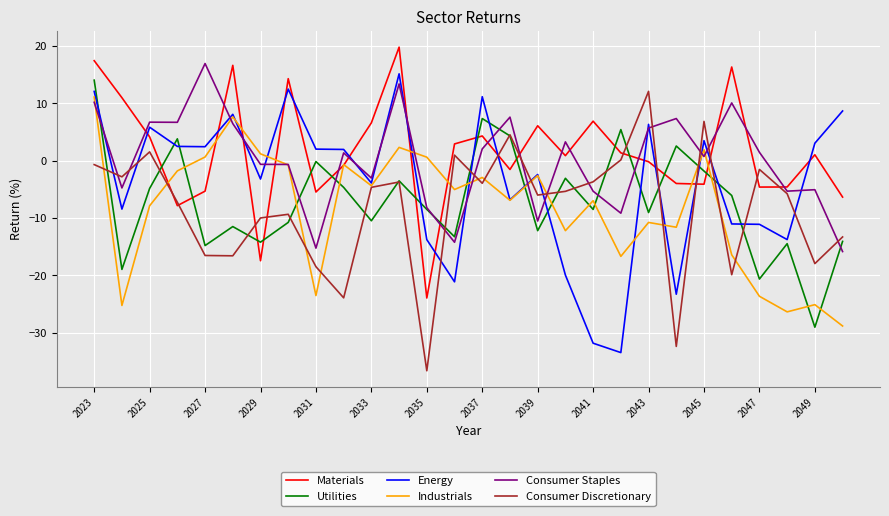

What is the smallest value displayed?

-36.6